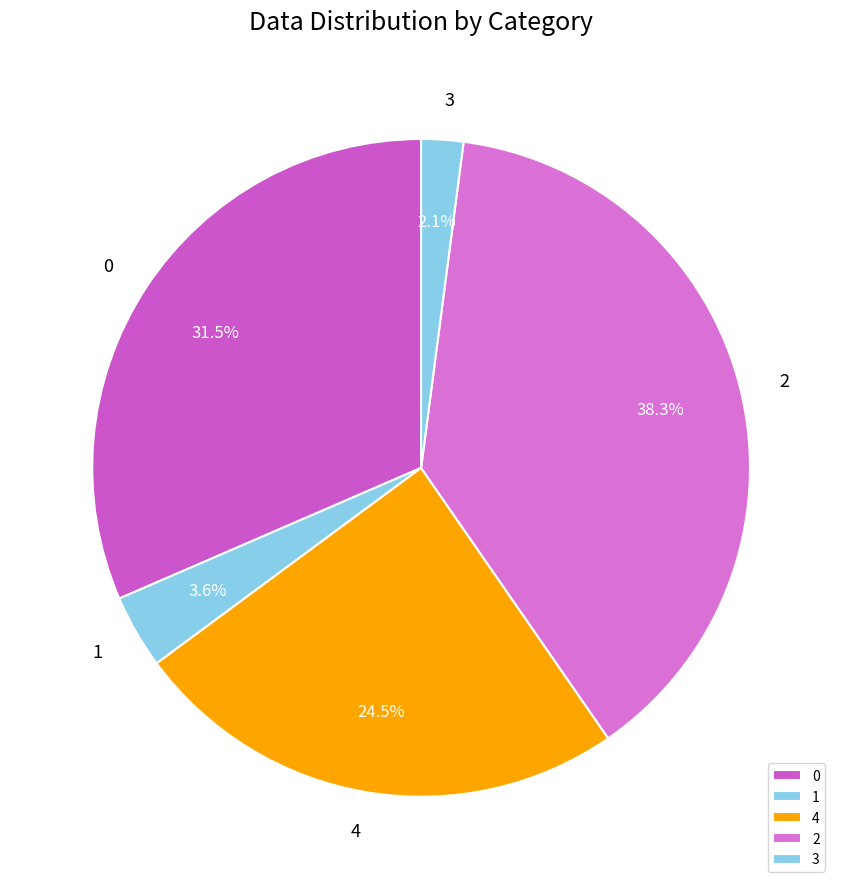

Combined, do 2 and 3 account for over 50%?

No